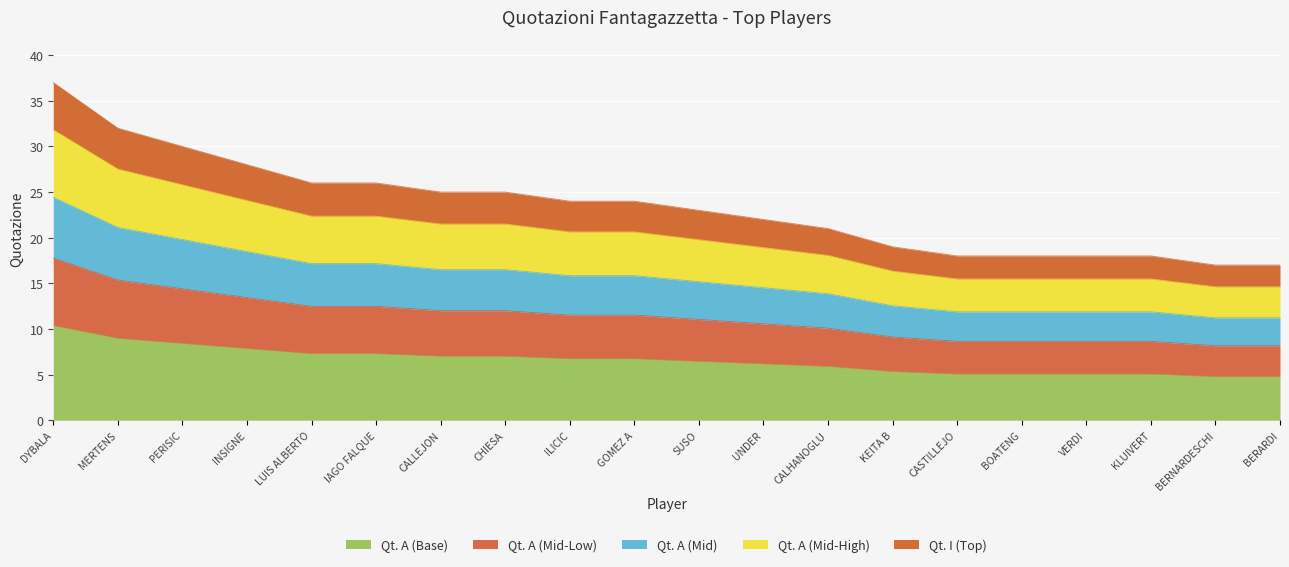

Rank the categories by Qt. I value from highest to lowest.

DYBALA, MERTENS, PERISIC, INSIGNE, LUIS ALBERTO, IAGO FALQUE, CALLEJON, CHIESA, ILICIC, GOMEZ A, SUSO, UNDER, CALHANOGLU, KEITA B, CASTILLEJO, BOATENG, VERDI, KLUIVERT, BERNARDESCHI, BERARDI